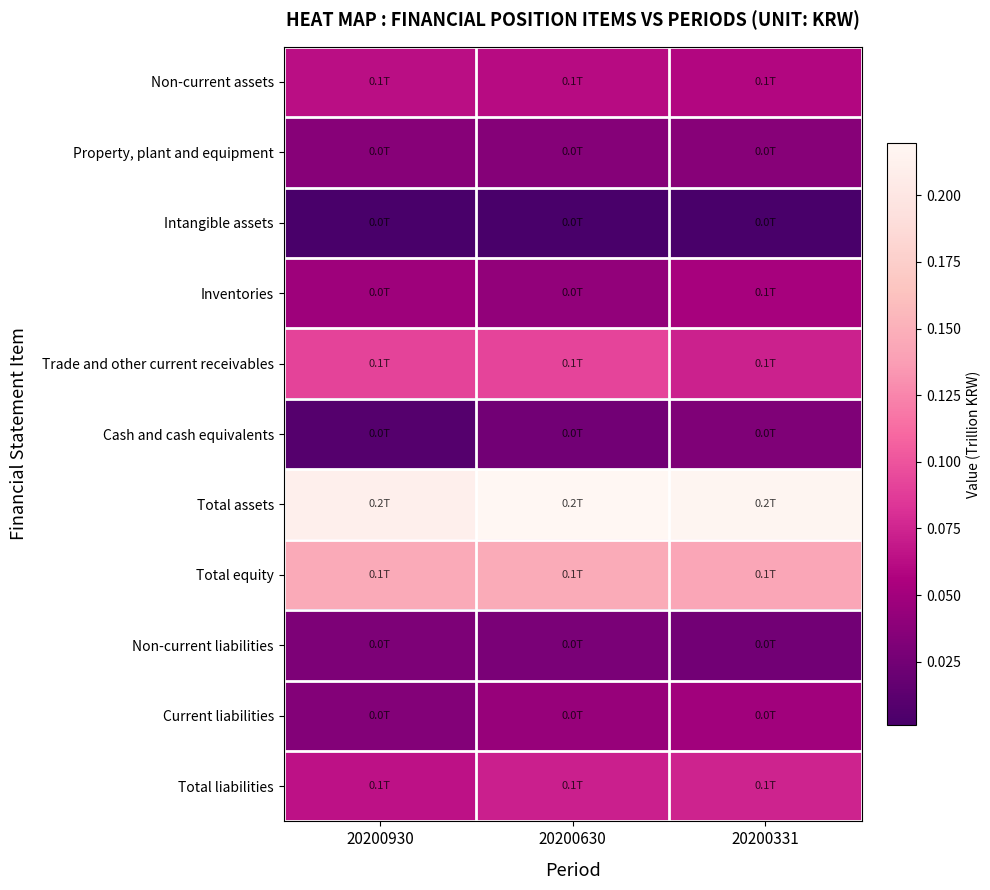

Which series has the largest total across all categories?

Total assets